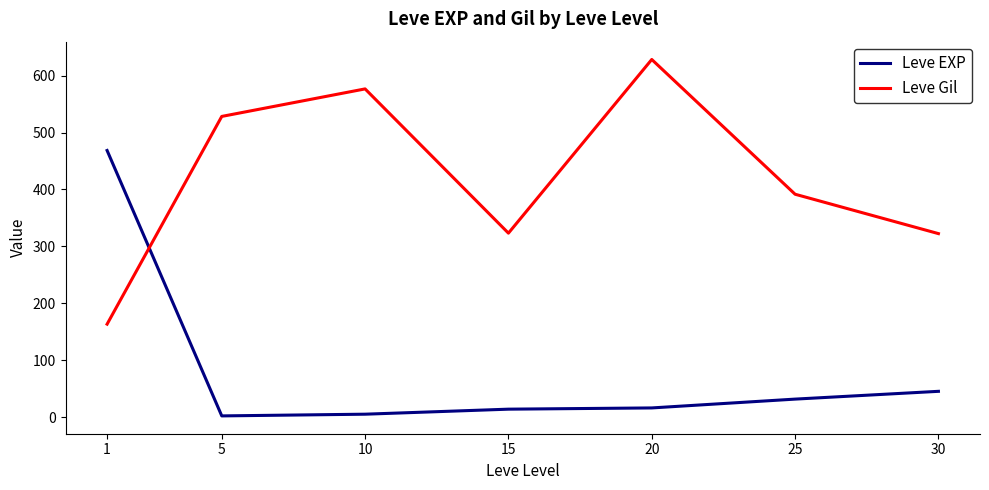

The value of Leve EXP at 1 is 774.7. True or false?

False